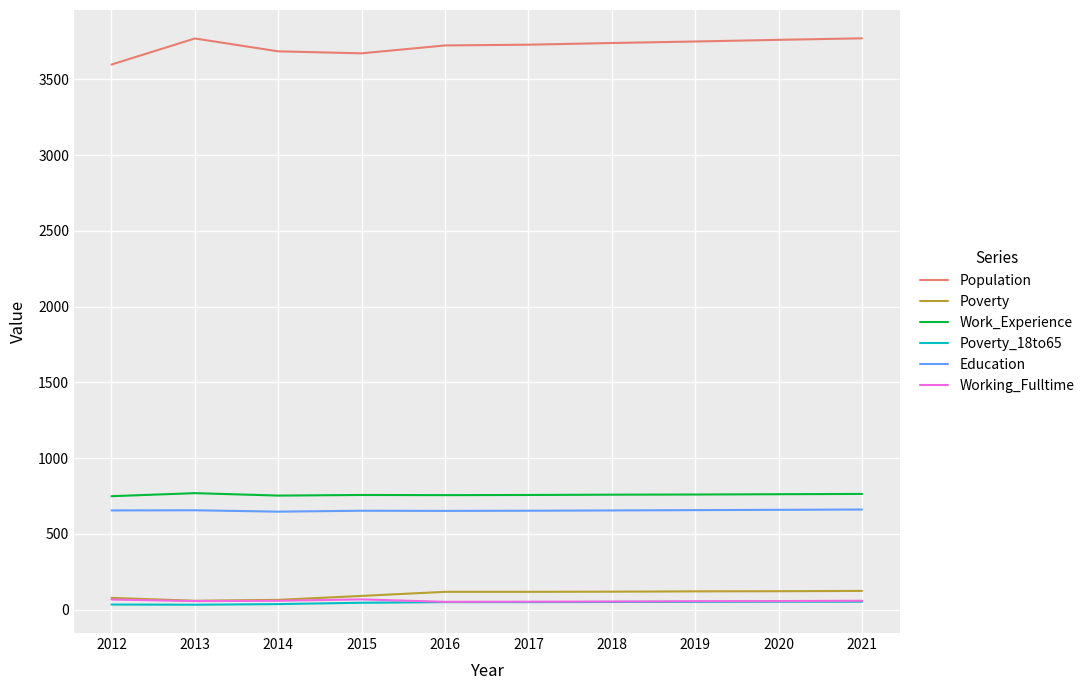

Which series has the largest range (max minus min)?

Population